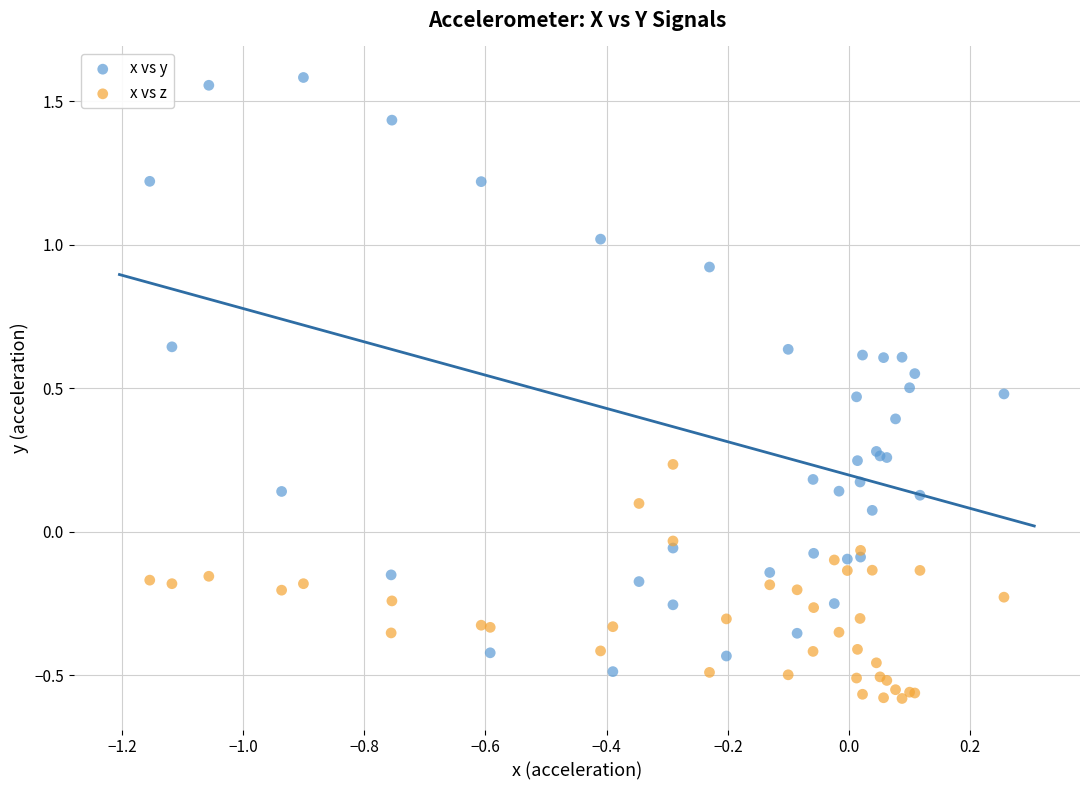

Which series contains the lowest Y value?

x vs z